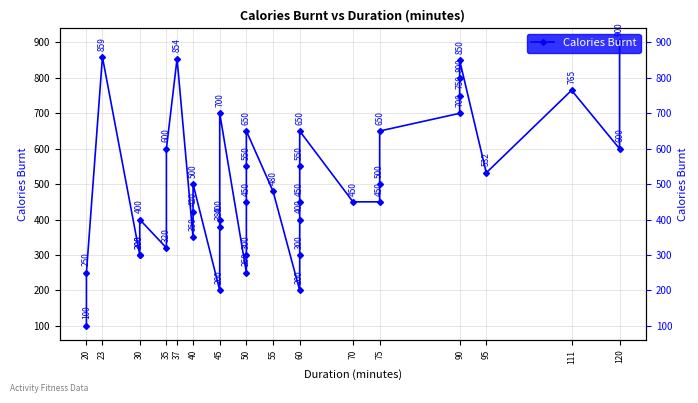

At which label is the value closest to 500?

40